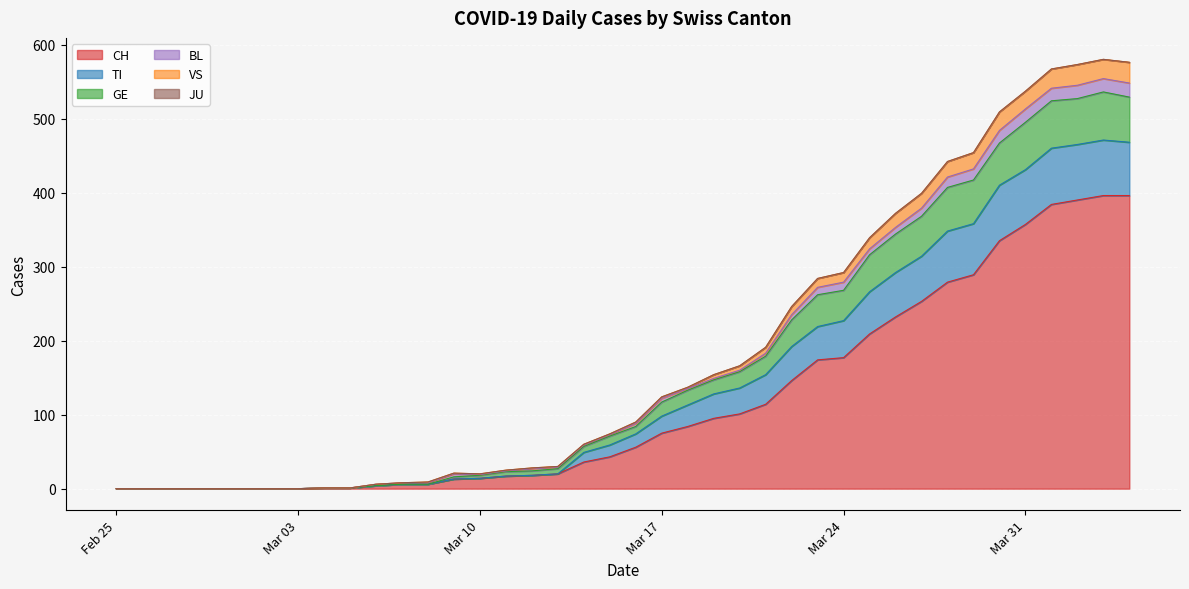

What is the maximum value for CH?

396